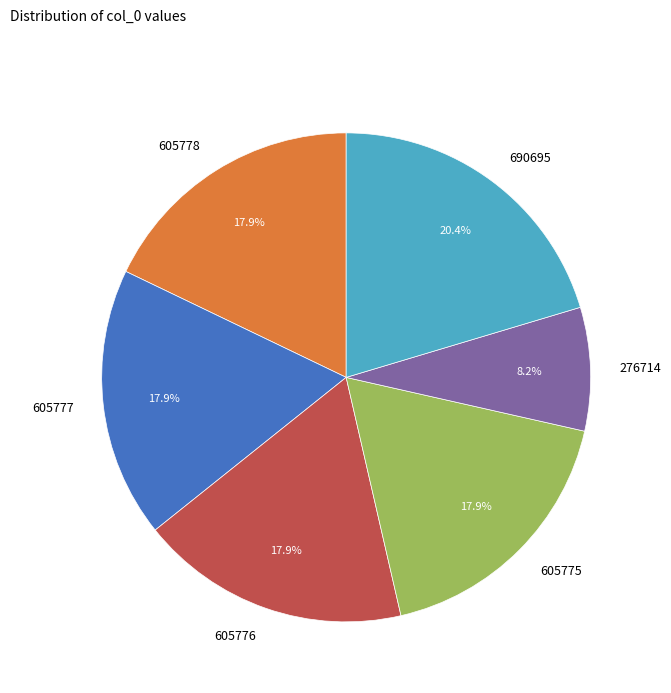

What is the ratio of the value at 605776 to the value at 605775?

1.0